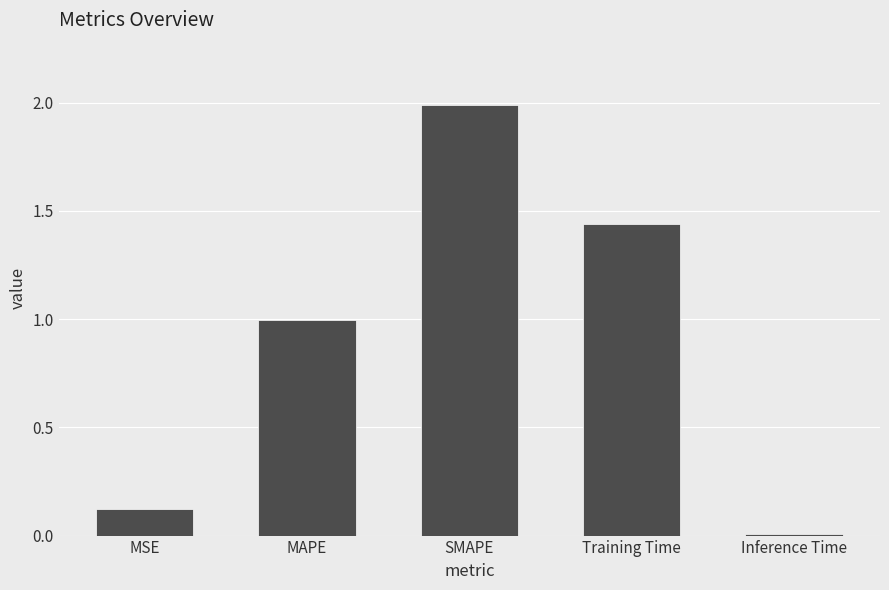

Does the chart contain stacked bars?

No